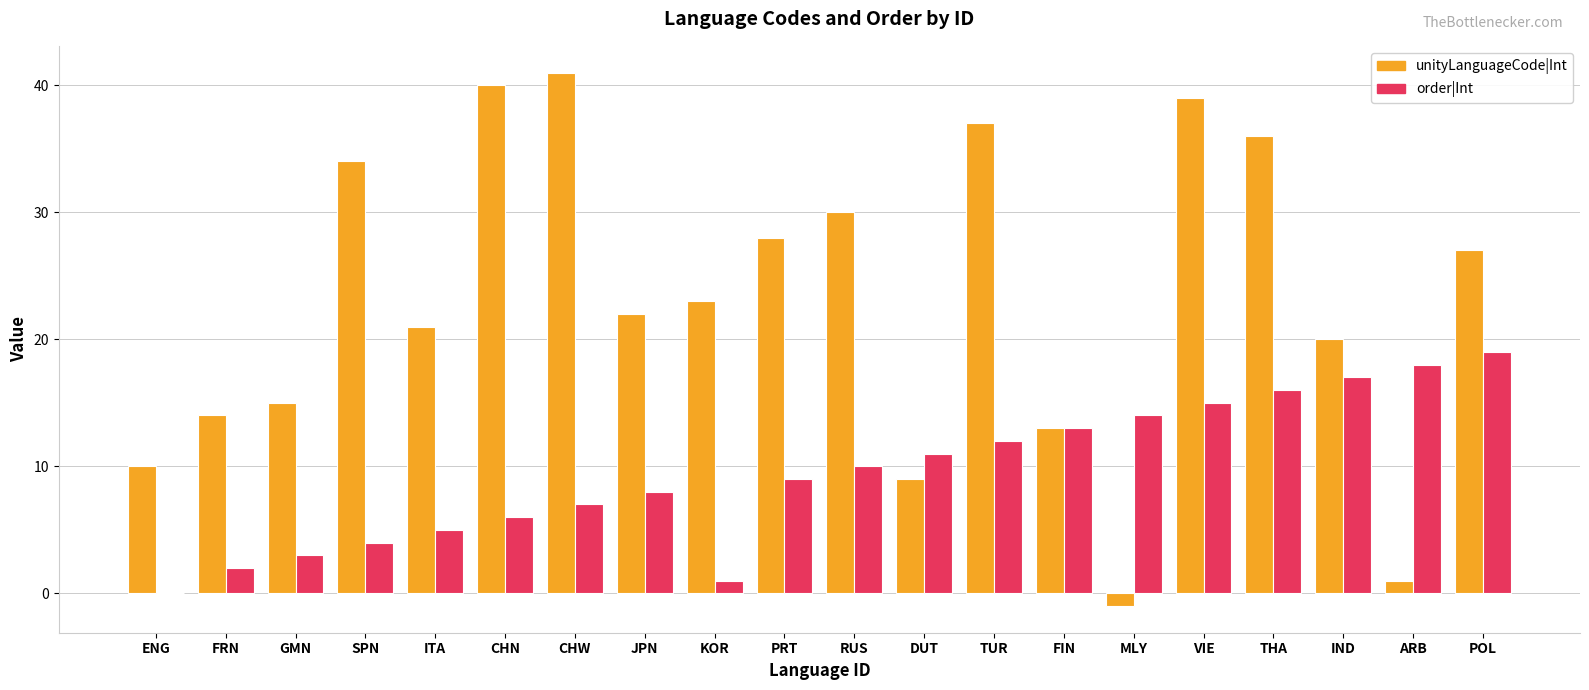

Are the bars horizontal?

No